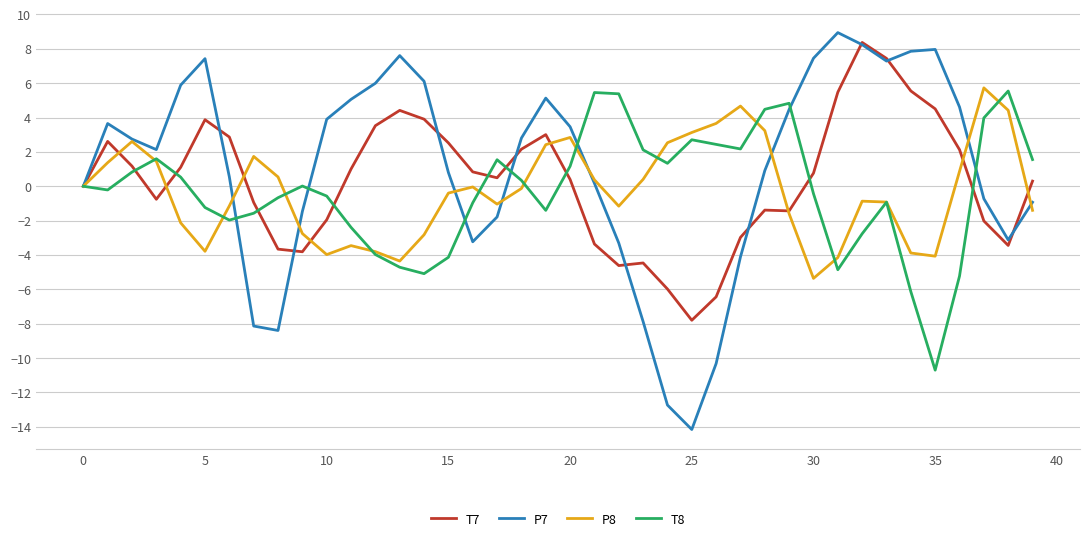

Which series has the widest spread of values?

P7